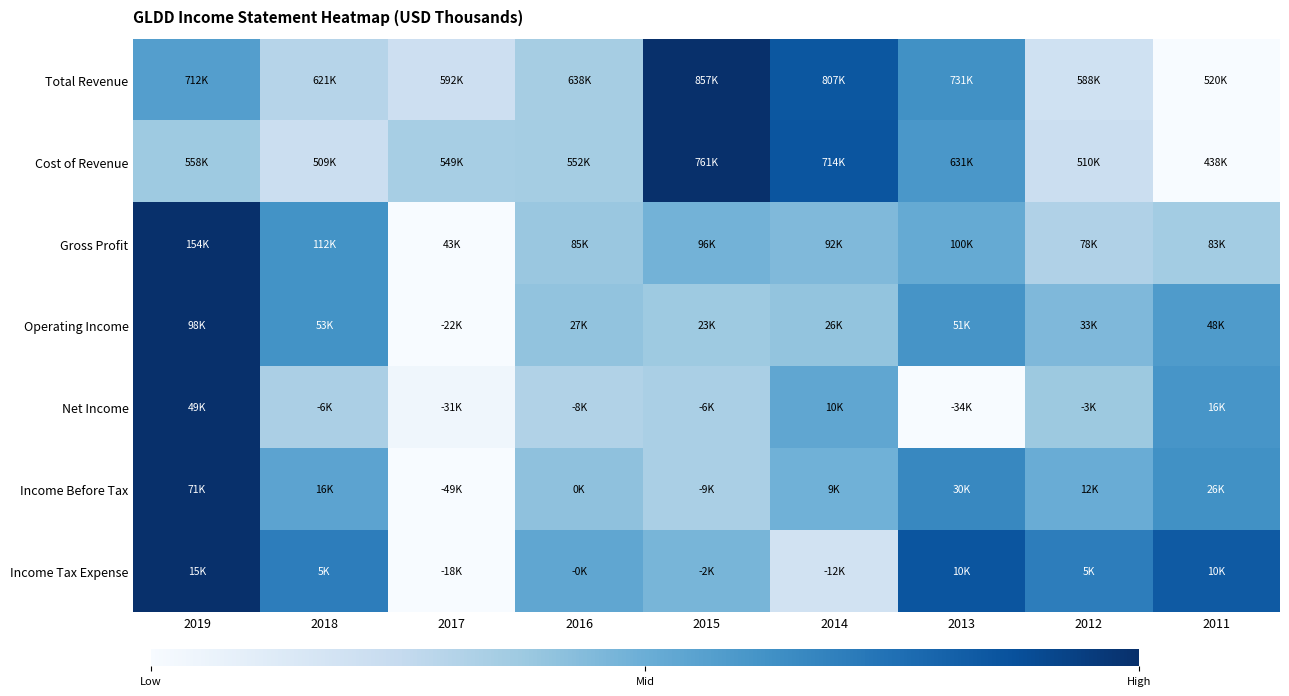

How many series are shown in this chart?

7